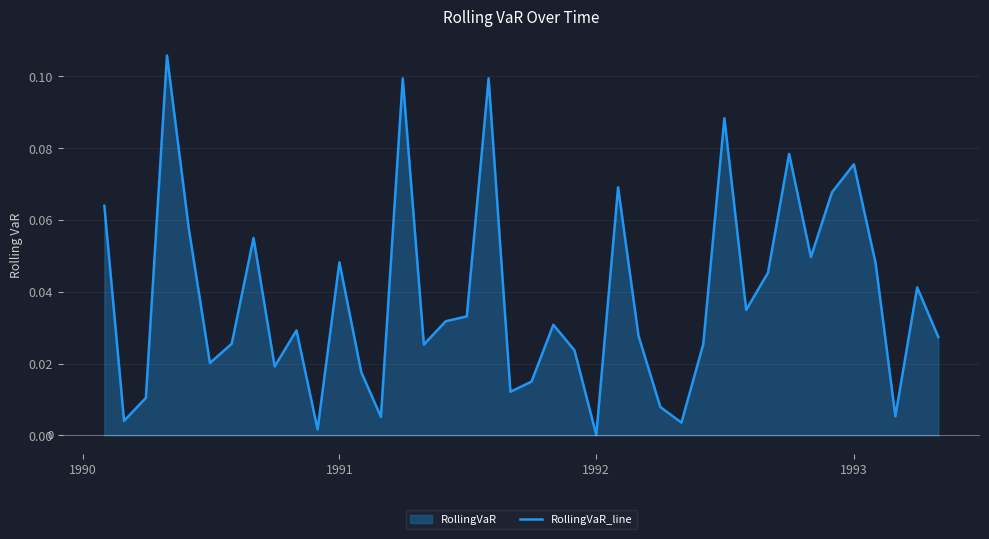

Reading left to right, list all the values displayed in this chart.

0.1	0.0	0.0	0.1	0.1	0.0	0.0	0.1	0.0	0.0	0.0	0.0	0.0	0.0	0.1	0.0	0.0	0.0	0.1	0.0	0.0	0.0	0.0	0.0	0.1	0.0	0.0	0.0	0.0	0.1	0.0	0.0	0.1	0.0	0.1	0.1	0.0	0.0	0.0	0.0